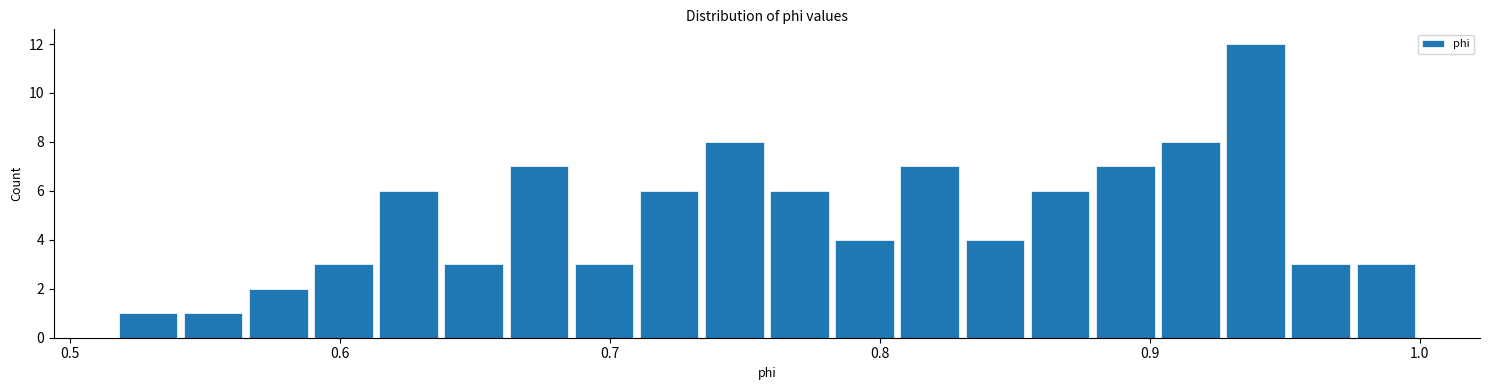

Around what value on the x-axis is the tallest bar? Give the approximate position of its centre, as read against the axis.

0.94